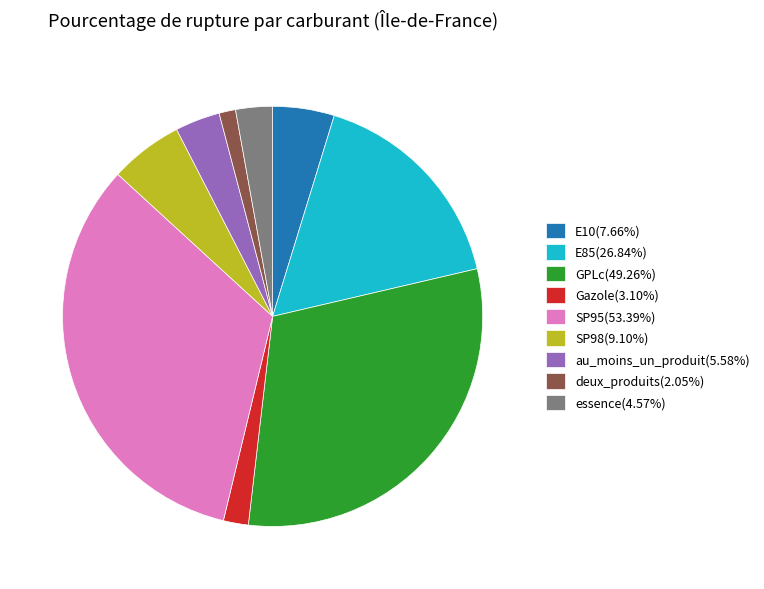

Approximately how many times larger is the value at deux_produits(2.05%) compared to Gazole(3.10%)?

0.7